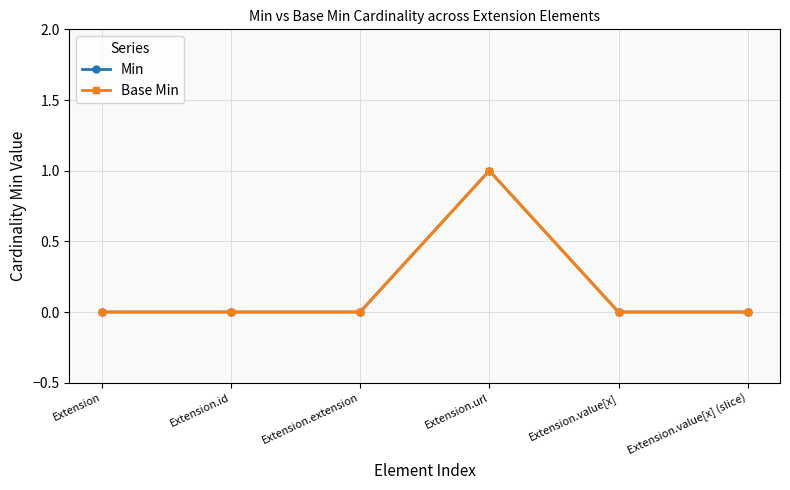

How many lines are shown in the chart?

2